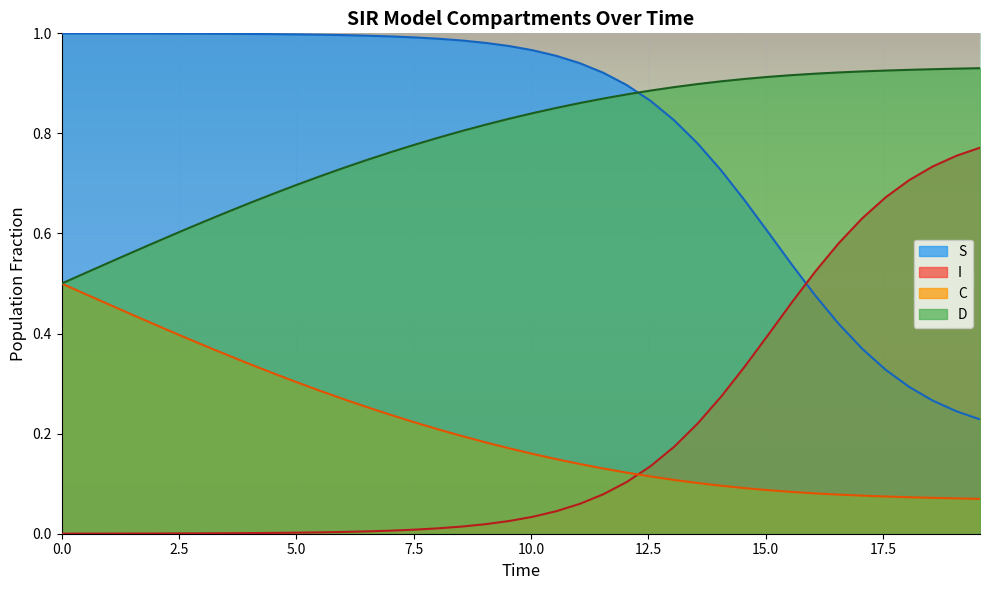

Reading left to right, list all the values displayed in this chart.

S: 1.0	1.0	1.0	1.0	1.0	1.0	1.0	1.0	1.0	1.0	1.0	1.0	1.0	1.0	1.0	1.0	1.0	1.0	1.0	1.0	1.0	1.0	0.9	0.9	0.9	0.9	0.8	0.8	0.7	0.7	0.6	0.5	0.5	0.4	0.4	0.3	0.3	0.3	0.2	0.2
I: 0.0	0.0	0.0	0.0	0.0	0.0	0.0	0.0	0.0	0.0	0.0	0.0	0.0	0.0	0.0	0.0	0.0	0.0	0.0	0.0	0.0	0.0	0.1	0.1	0.1	0.1	0.2	0.2	0.3	0.3	0.4	0.5	0.5	0.6	0.6	0.7	0.7	0.7	0.8	0.8
C: 0.5	0.5	0.5	0.4	0.4	0.4	0.4	0.4	0.3	0.3	0.3	0.3	0.3	0.3	0.2	0.2	0.2	0.2	0.2	0.2	0.2	0.1	0.1	0.1	0.1	0.1	0.1	0.1	0.1	0.1	0.1	0.1	0.1	0.1	0.1	0.1	0.1	0.1	0.1	0.1
D: 0.5	0.5	0.5	0.6	0.6	0.6	0.6	0.6	0.7	0.7	0.7	0.7	0.7	0.7	0.8	0.8	0.8	0.8	0.8	0.8	0.8	0.9	0.9	0.9	0.9	0.9	0.9	0.9	0.9	0.9	0.9	0.9	0.9	0.9	0.9	0.9	0.9	0.9	0.9	0.9